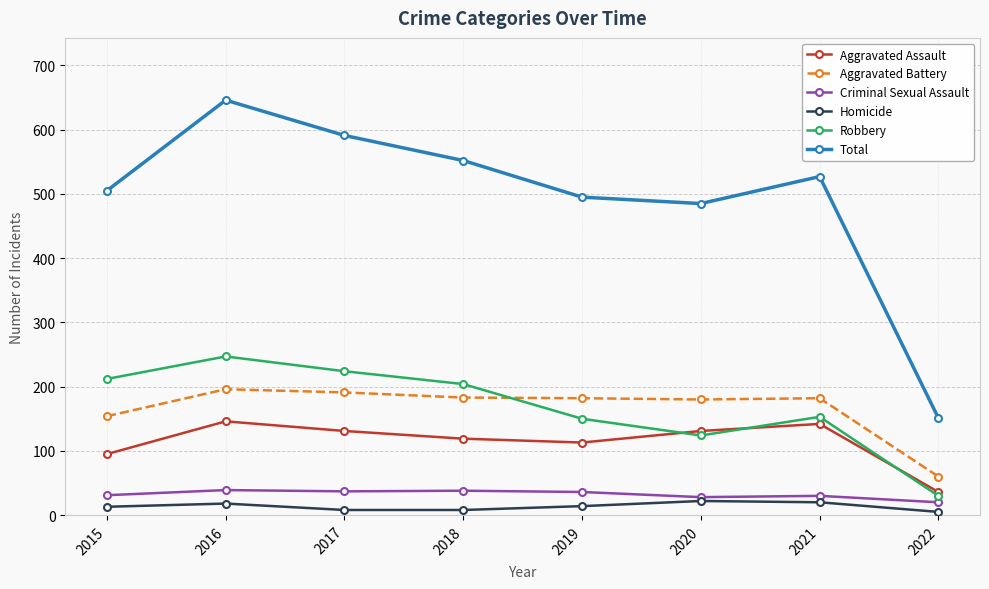

What is the approximate value of Aggravated Assault at 2020, to the nearest 10?

130